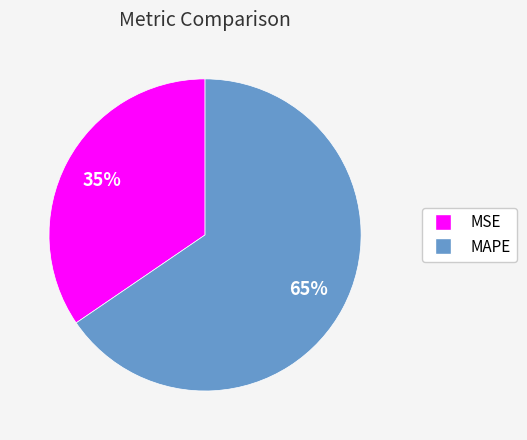

Rank the categories by value from highest to lowest.

MAPE, MSE